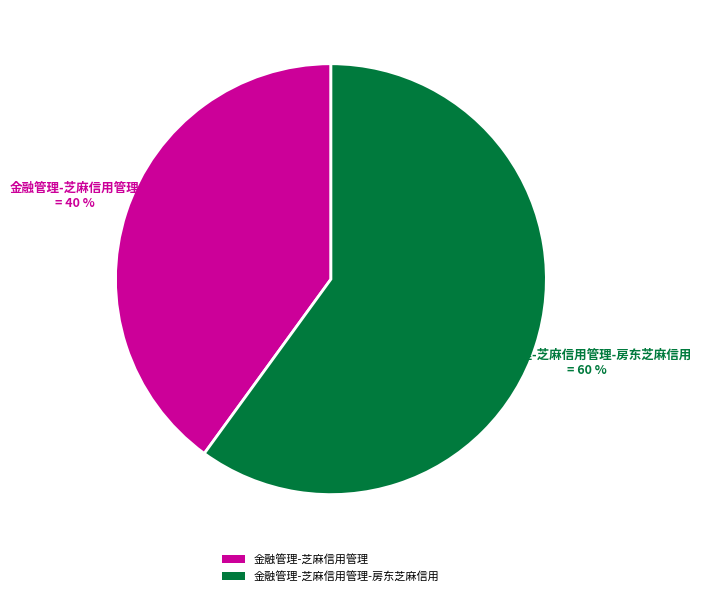

Which category has the biggest portion of the pie?

金融管理-芝麻信用管理-房东芝麻信用